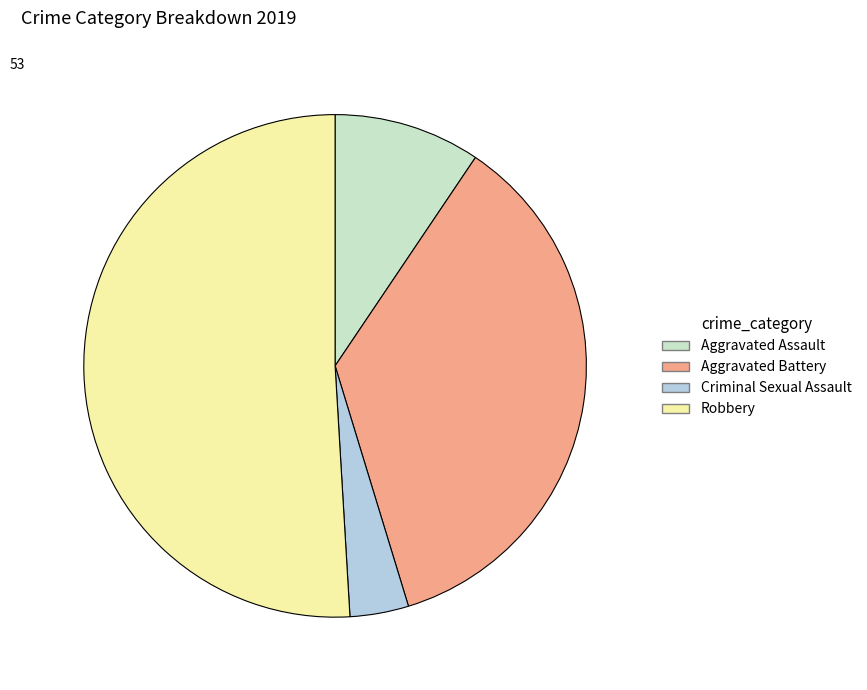

Approximately how many times larger is the value at Aggravated Battery compared to Criminal Sexual Assault?

9.5